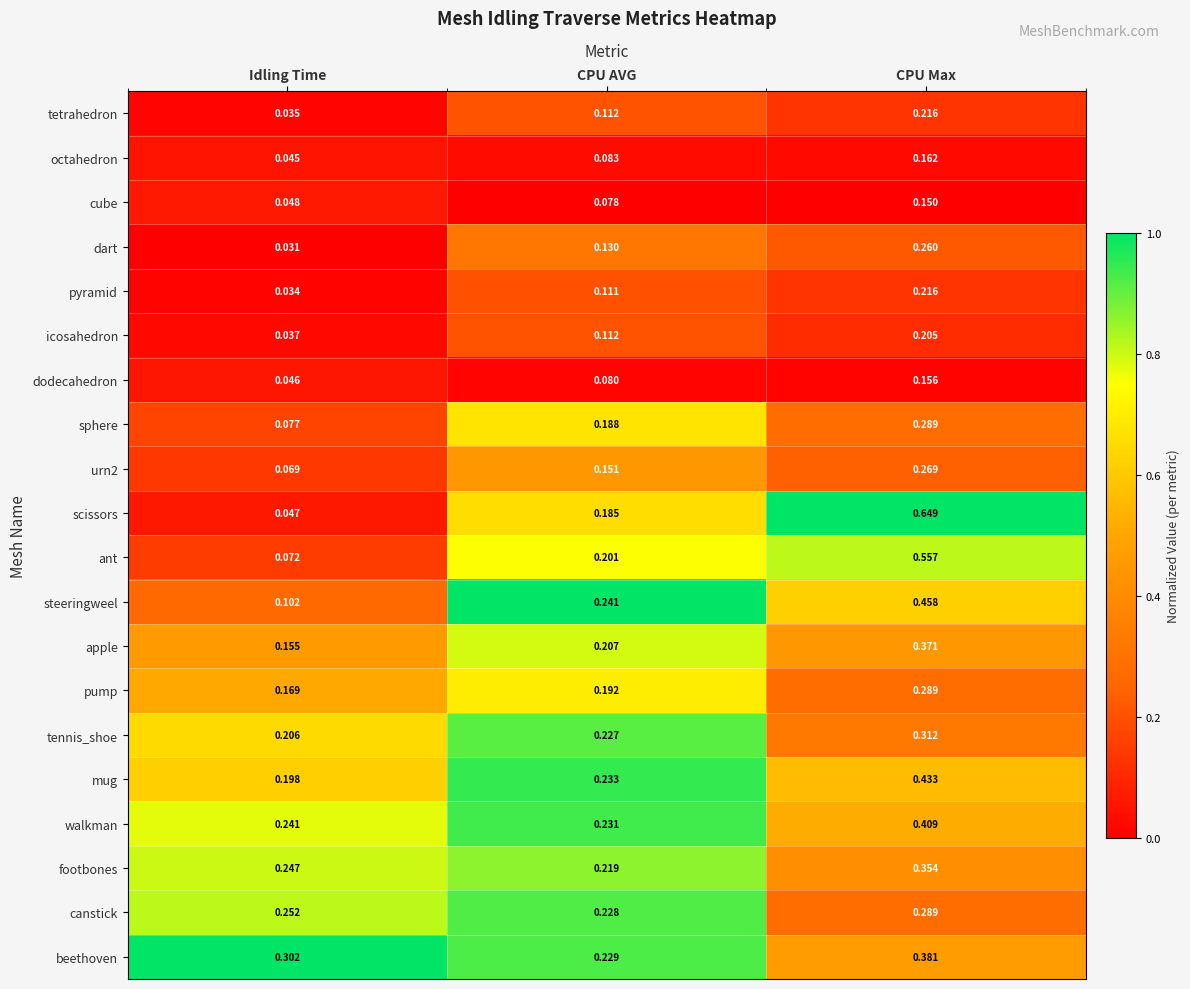

Which category has the lowest value across all series?

Idling Time